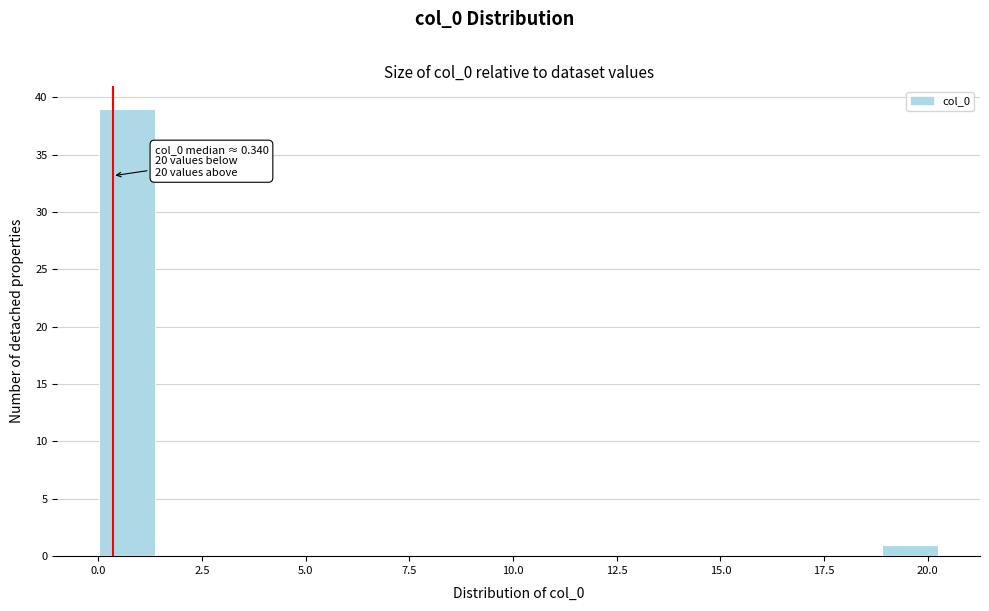

Around what value on the x-axis is the tallest bar? Give the approximate position of its centre, as read against the axis.

0.5